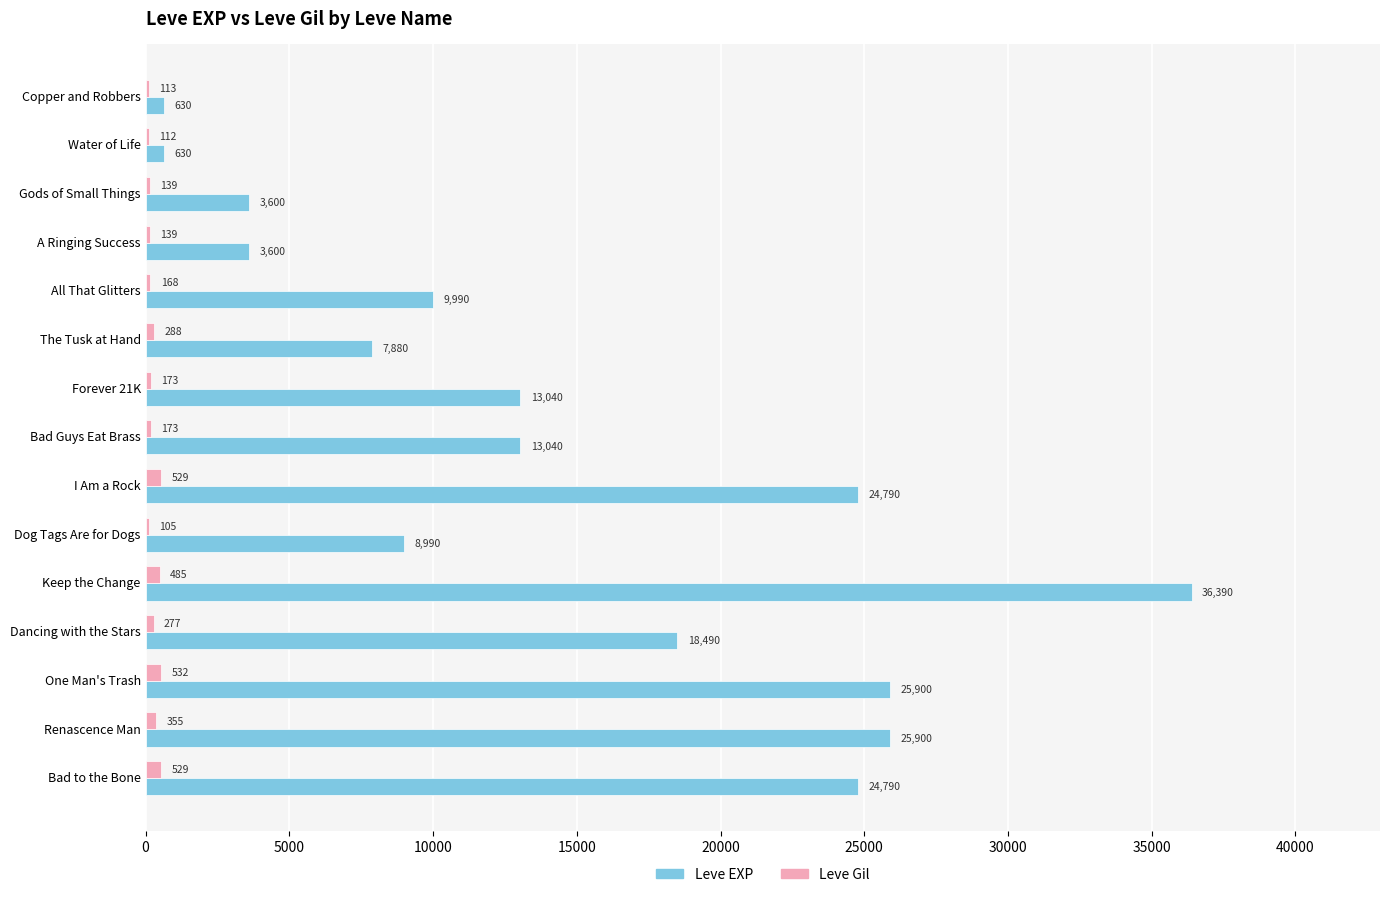

Read the Leve Gil value at Forever 21K, to the nearest 10.

170